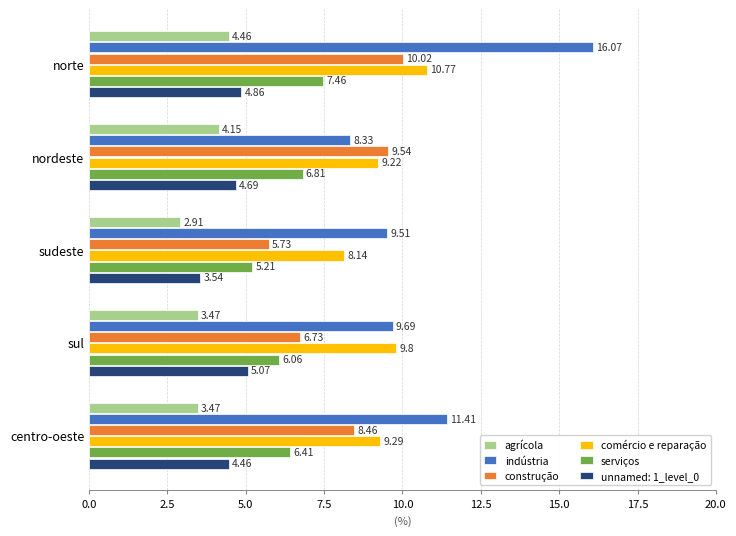

How many data points does each series have?

5